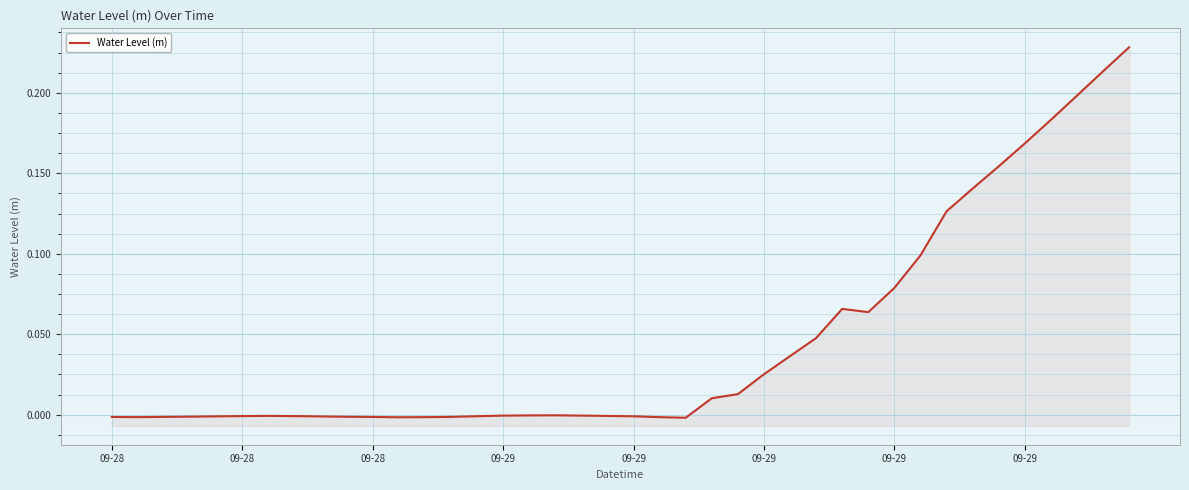

List the labels in order of value, largest first.

39, 38, 37, 36, 35, 34, 33, 32, 31, 30, 28, 29, 27, 26, 25, 24, 23, 17, 16, 18, 15, 09-29, 19, 09-29, 09-29, 14, 20, 09-29, 8, 09-29, 9, 09-28, 13, 10, 09-28, 09-28, 12, 21, 11, 22